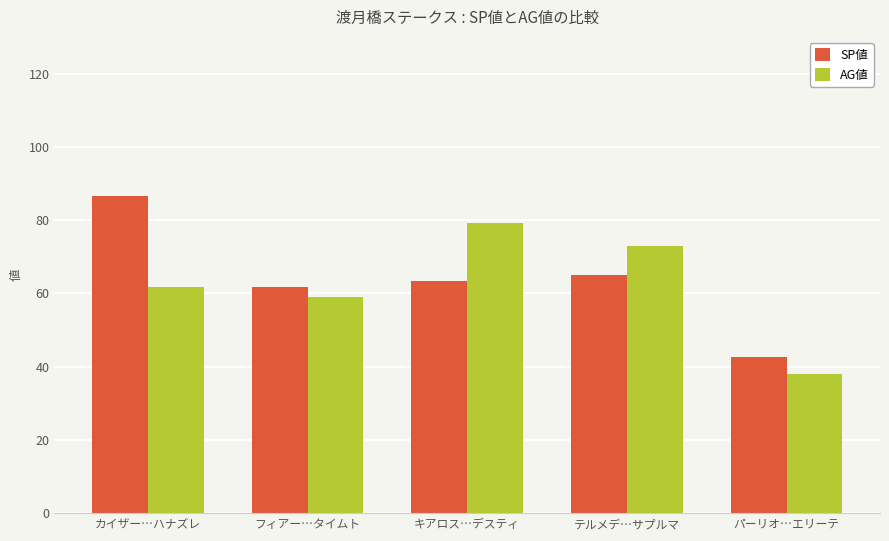

Between フィアー…タイムト and キアロス…デスティ, which series saw the biggest shift?

AG値